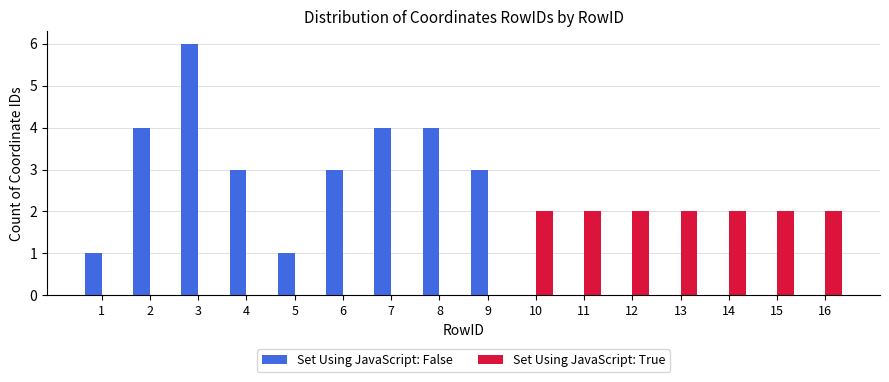

Are the bars horizontal?

No